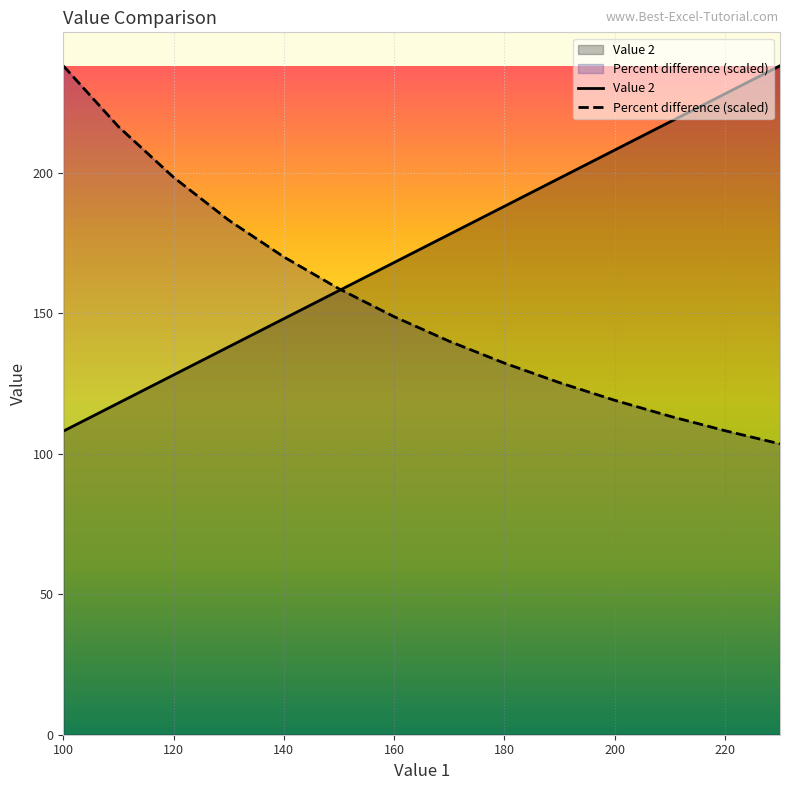

Which series has the largest total across all categories?

Value 2